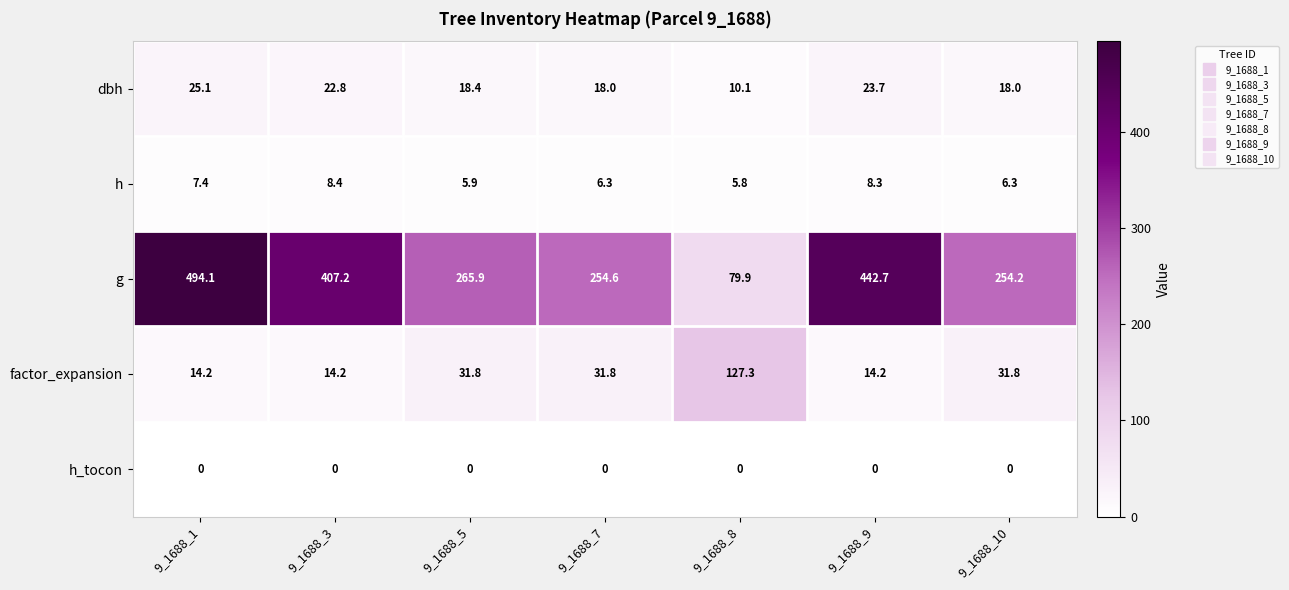

At 9_1688_8, list the series in order from smallest to largest.

h_tocon, h, dbh, g, factor_expansion